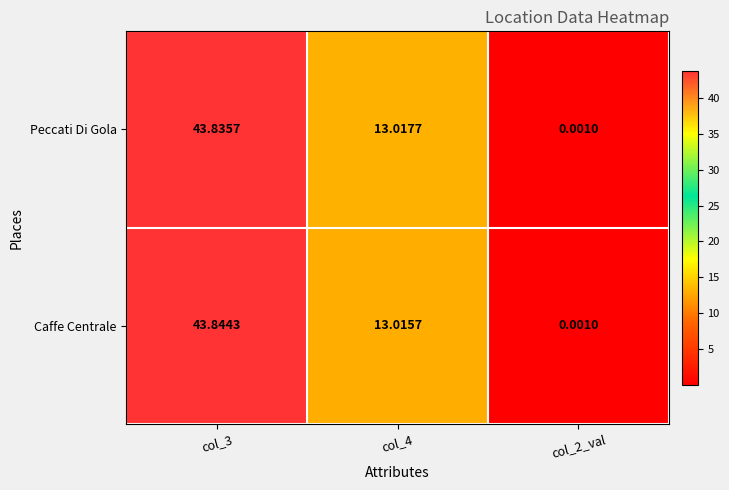

Which series has the widest spread of values?

Caffe Centrale